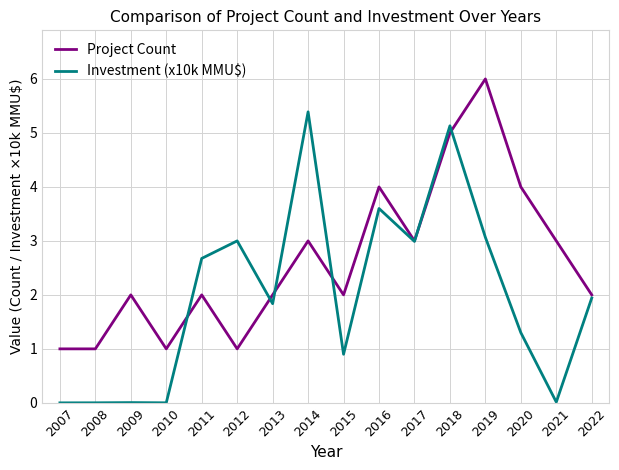

What is the greatest value displayed?

6.0